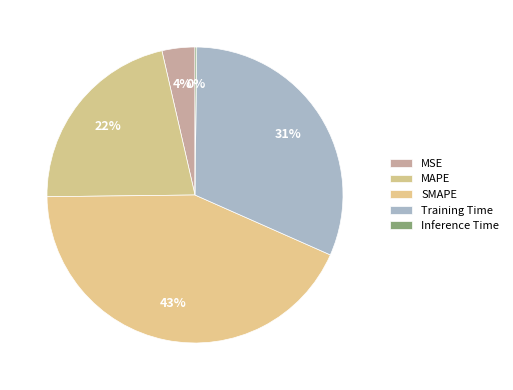

Is it true that MSE is 9% of the pie?

False